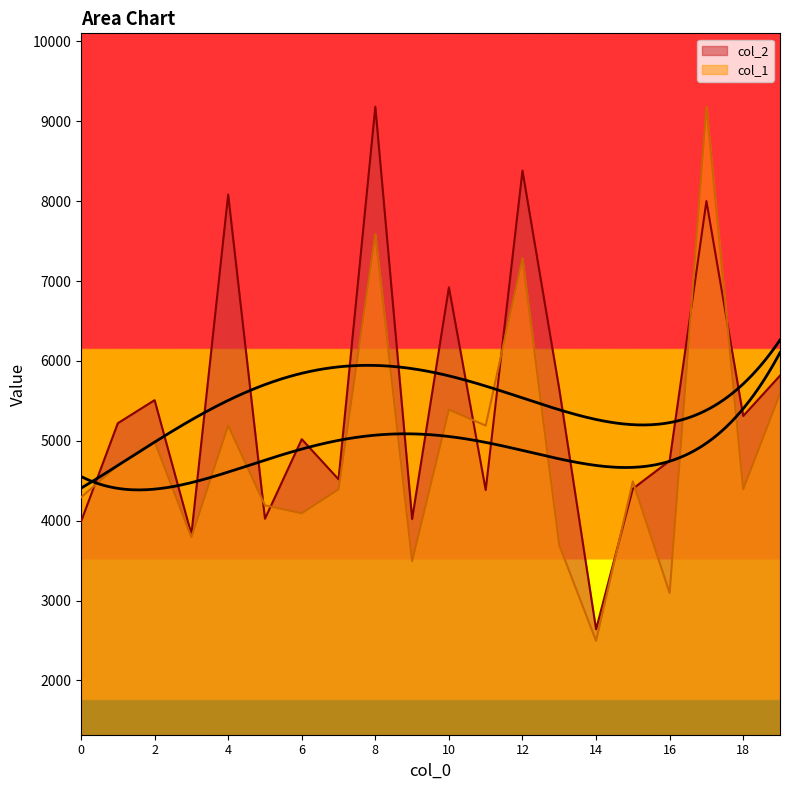

Where is the first local minimum for col_1?

3